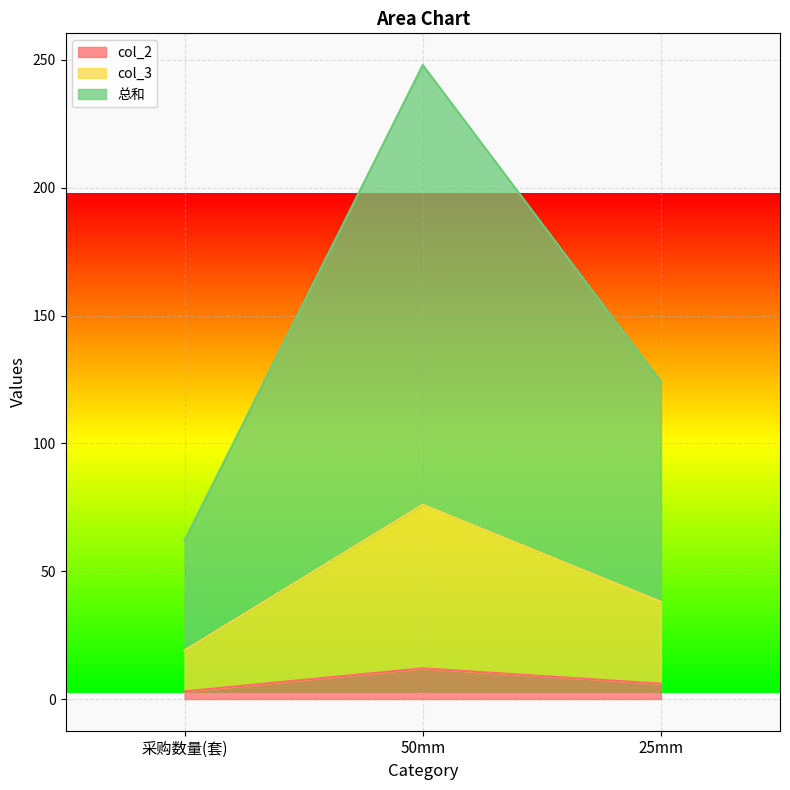

What is the minimum value shown in the chart?

3